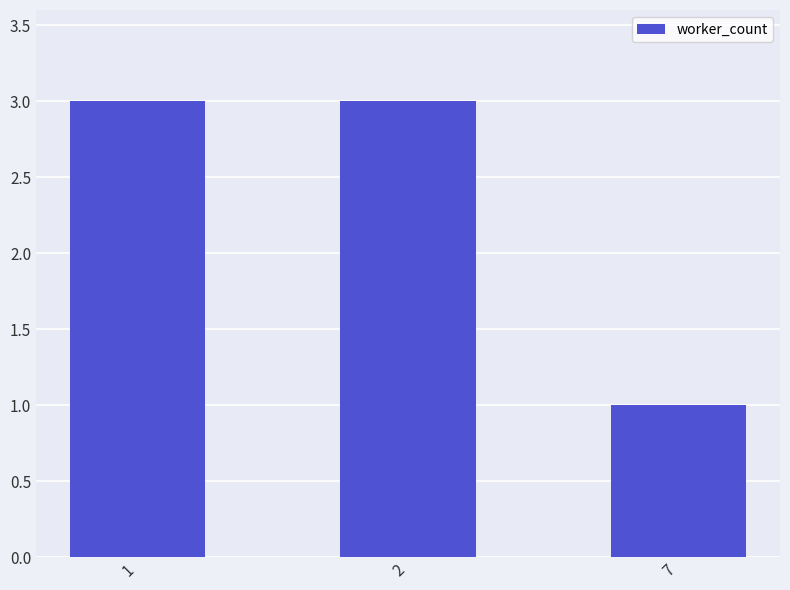

What is the value of the 2nd bar from the left?

3